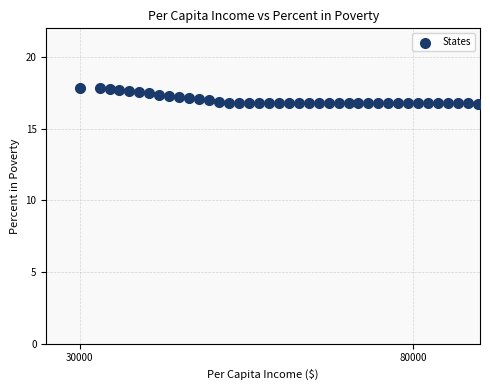

What is the range of Y values (max minus min)?

1.1